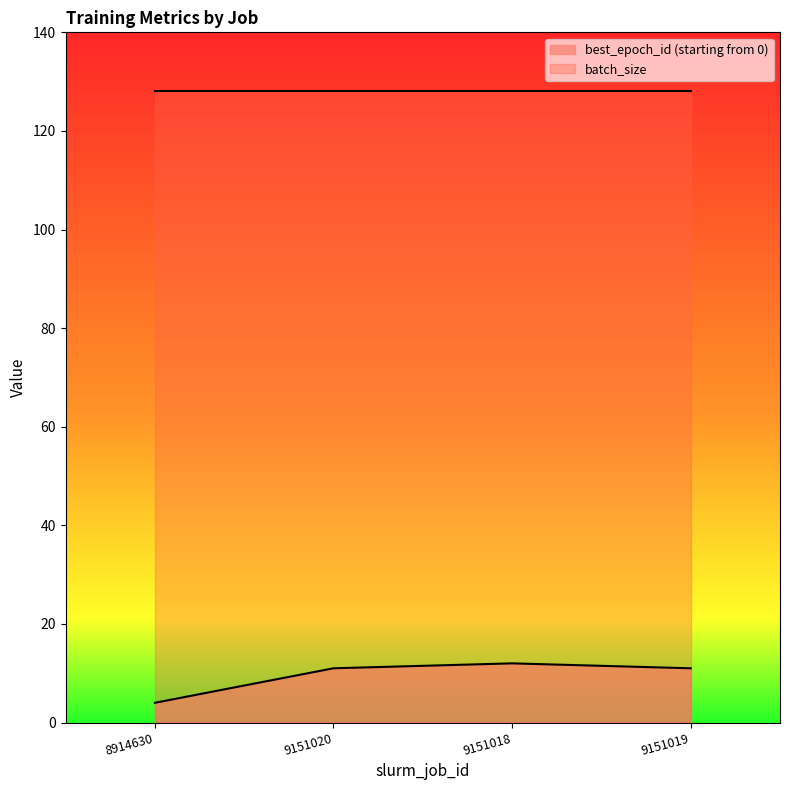

How many distinct data groups are displayed?

2